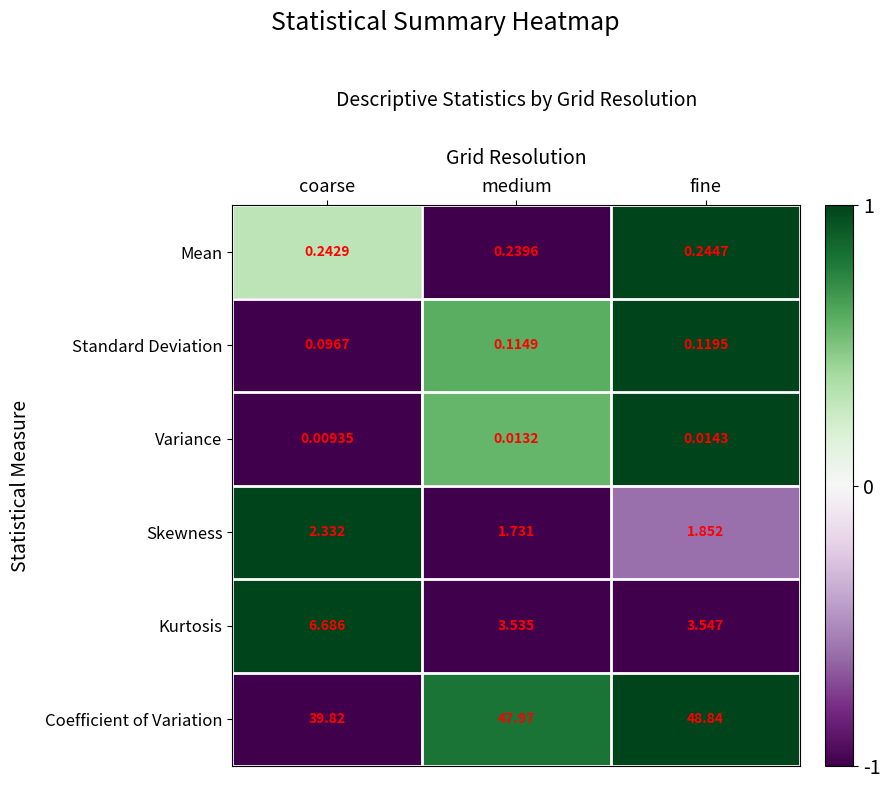

Which category has the lowest value across all series?

coarse